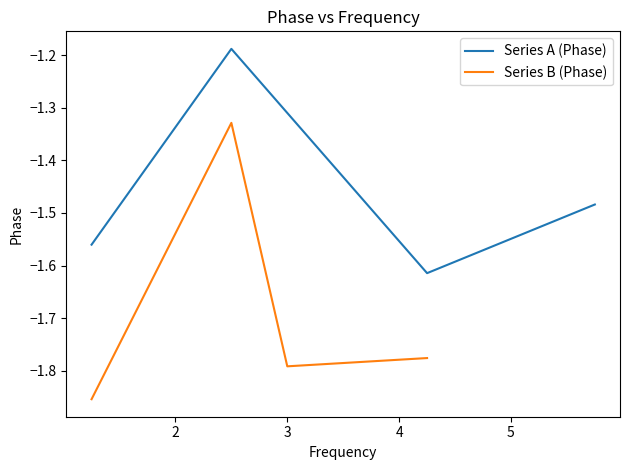

True or false: Series A (Phase) and Series B (Phase) intersect in this chart.

False